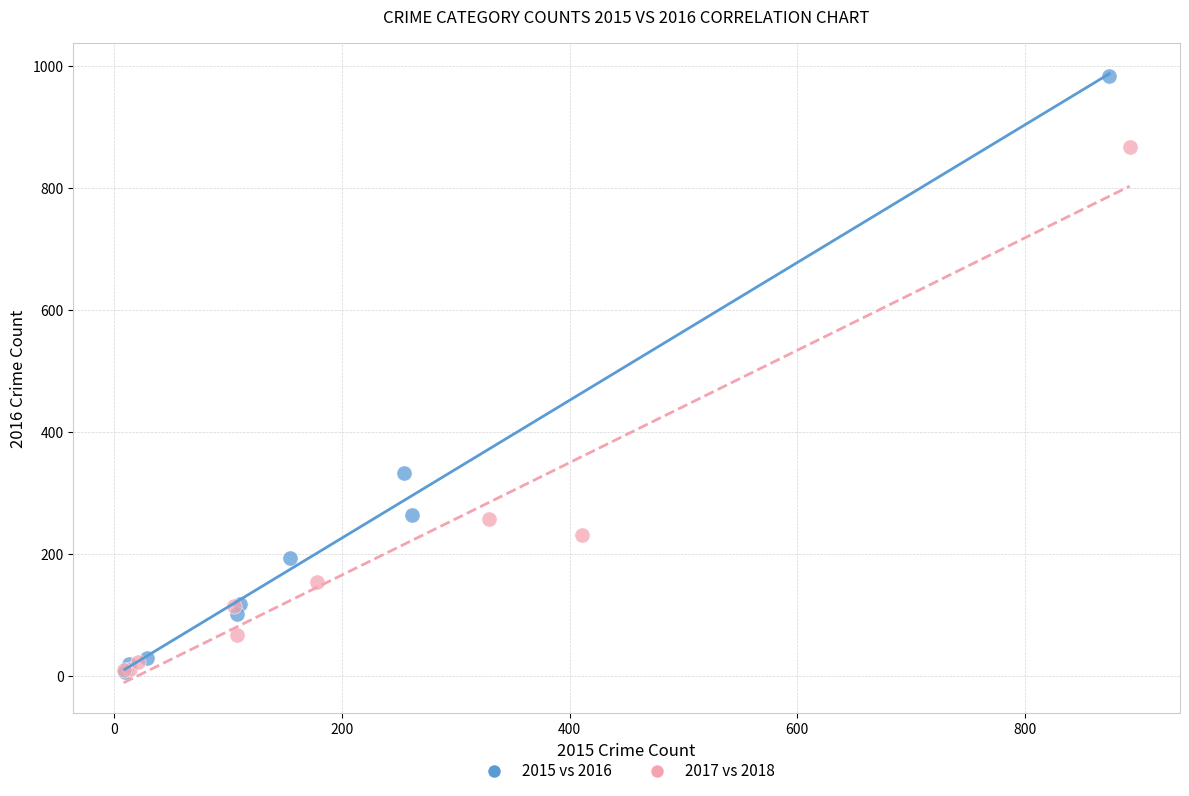

Which series has the widest spread of Y values?

2015 vs 2016